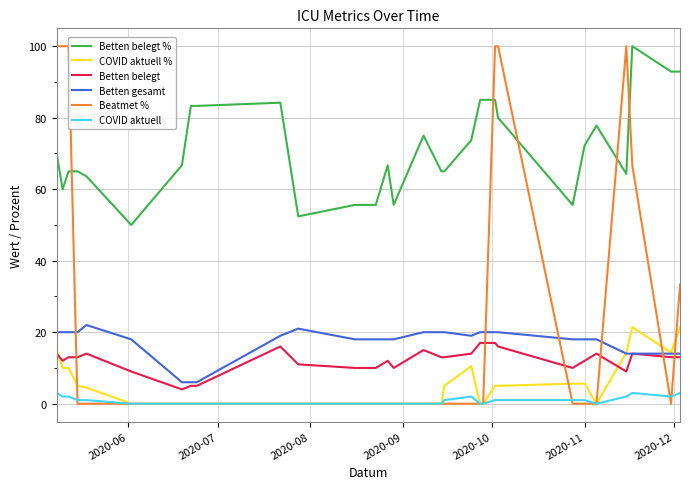

True or false: Betten belegt % and COVID aktuell % cross at least once.

False